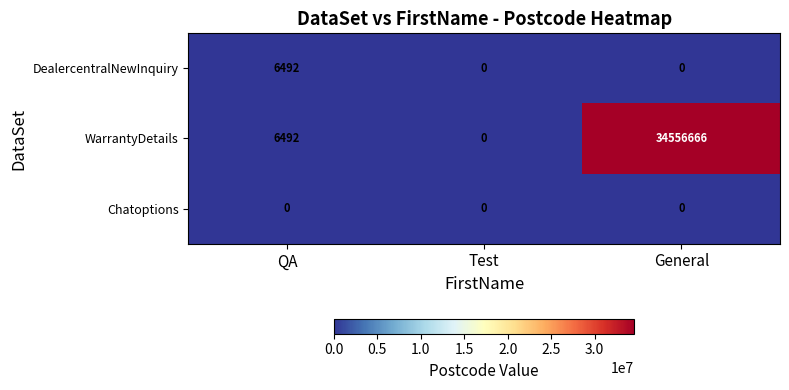

Which series has the largest total across all categories?

WarrantyDetails